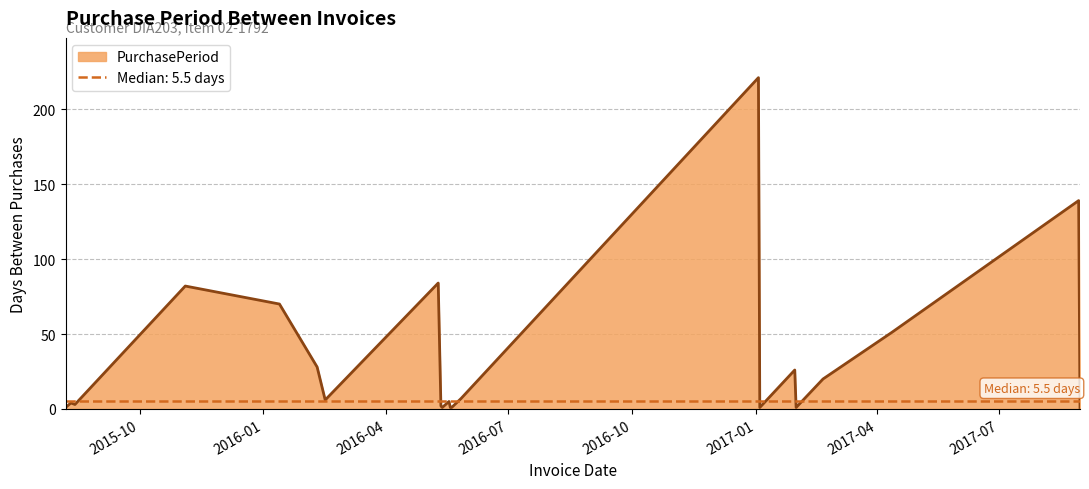

Which has a higher value, 2017-01-31 or 2015-11-04?

2015-11-04